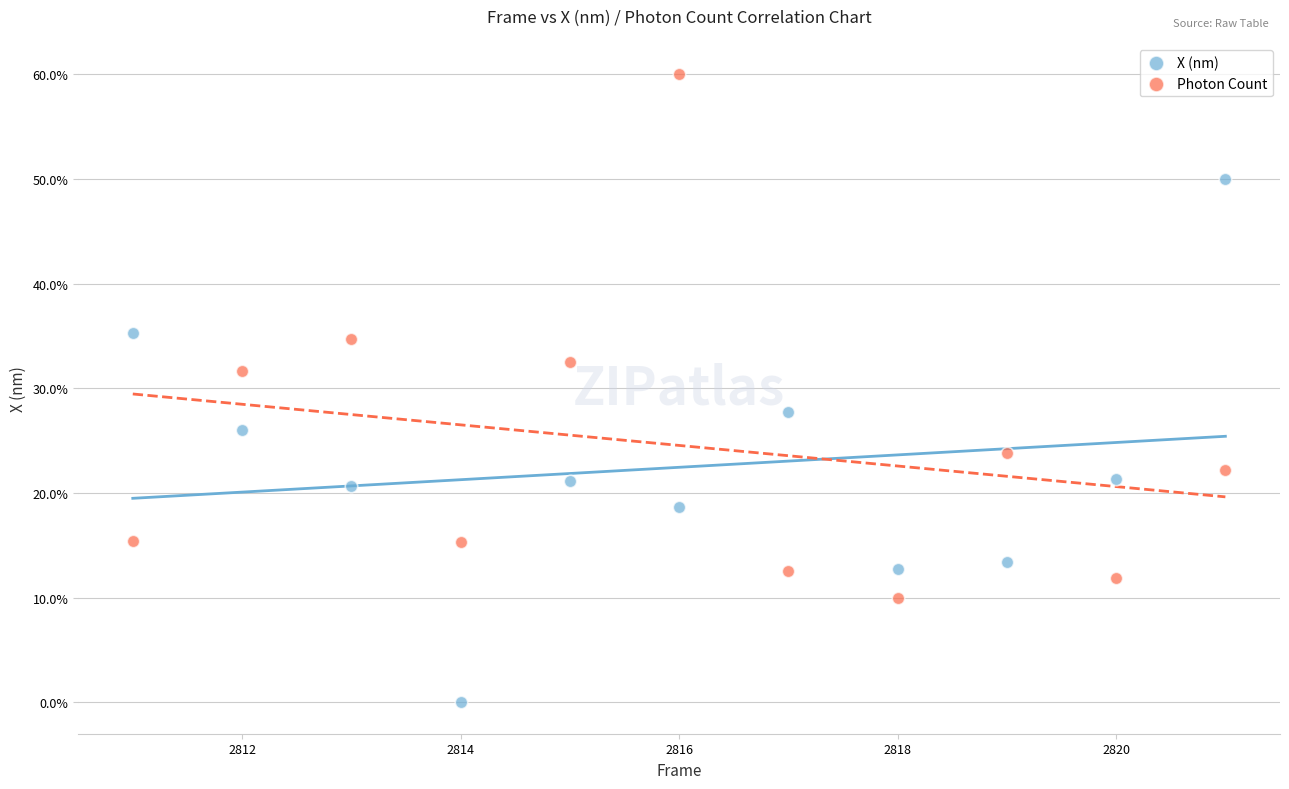

What are all the series names shown in the legend?

X (nm), Photon Count